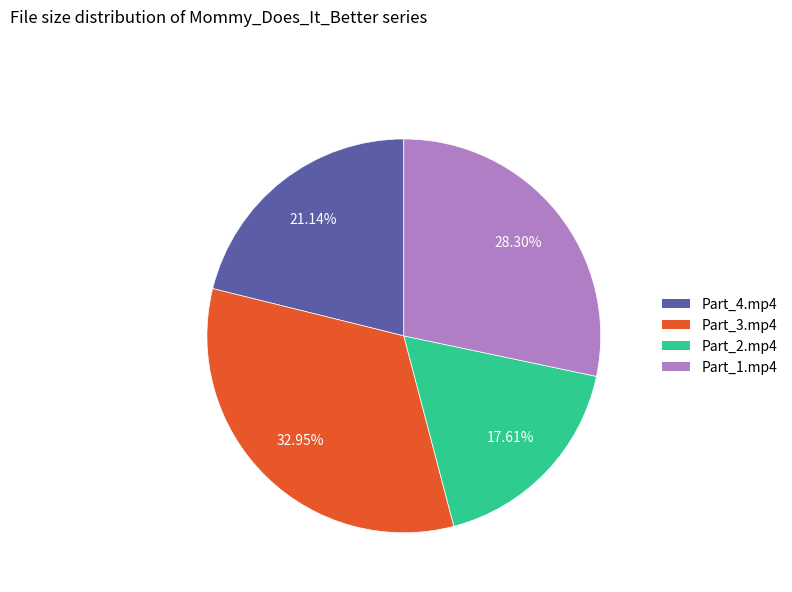

Does any single category account for the majority?

No